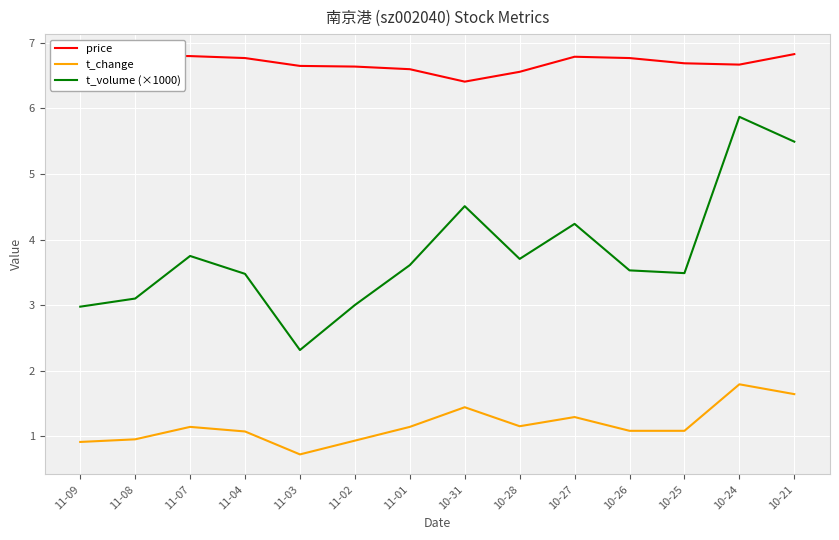

The price series shows 3.6 at 11-02. True or false?

False